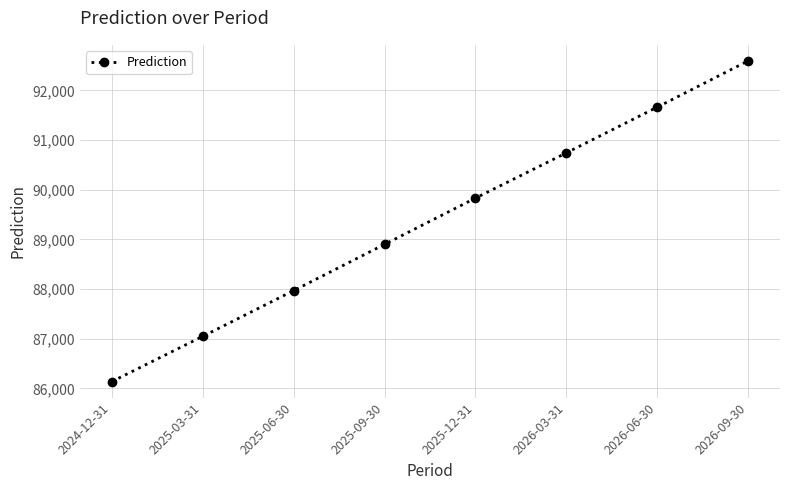

How many values exceed 89830?

4